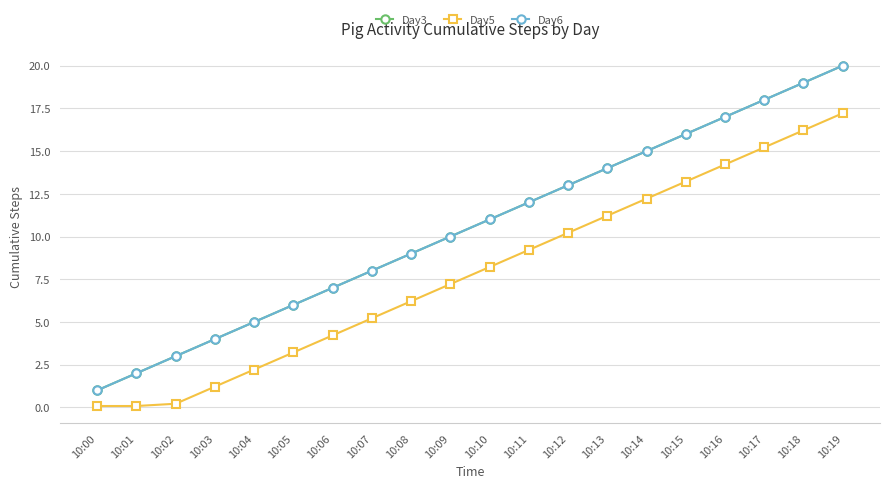

At how many categories does at least one series exceed 14?

6